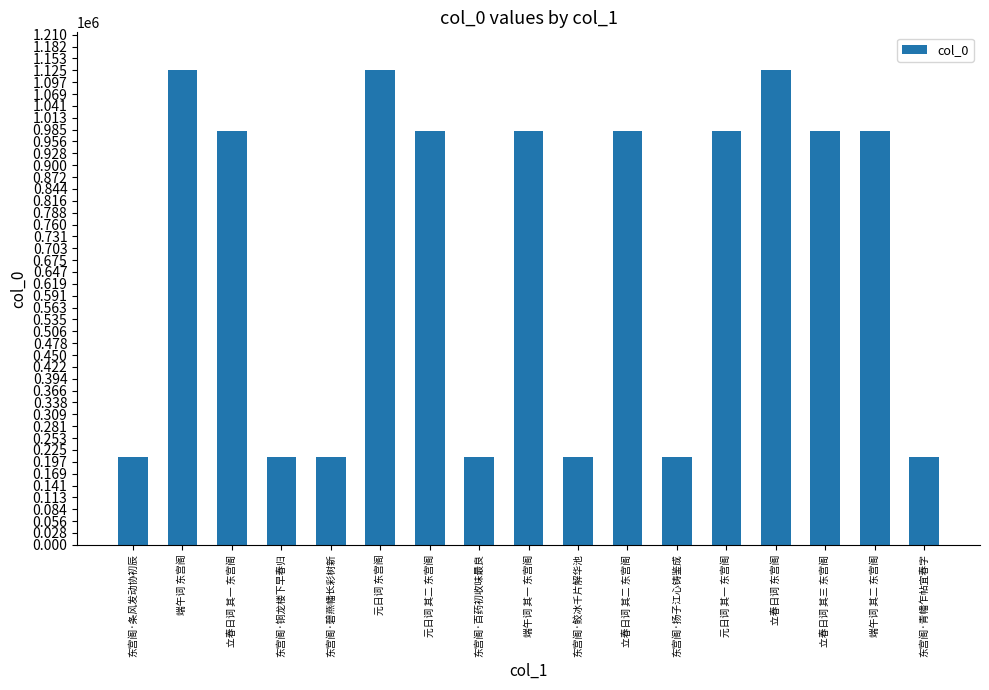

What is the greatest value displayed?

1125303